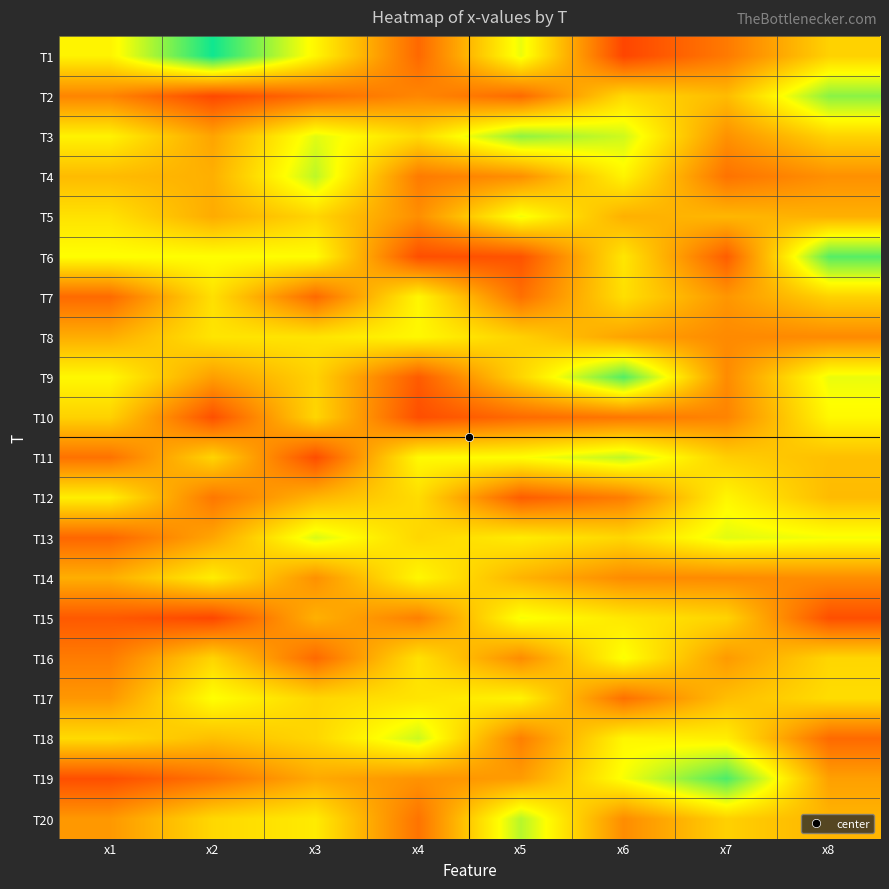

Rank the series by their maximum value, from lowest to highest.

T12, T7, T14, T8, T10, T17, T16, T15, T5, T13, T18, T11, T4, T20, T3, T2, T6, T9, T19, T1